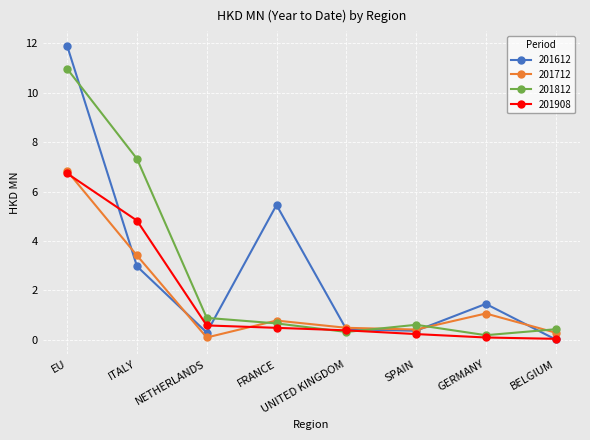

Which series has the largest range (max minus min)?

201612